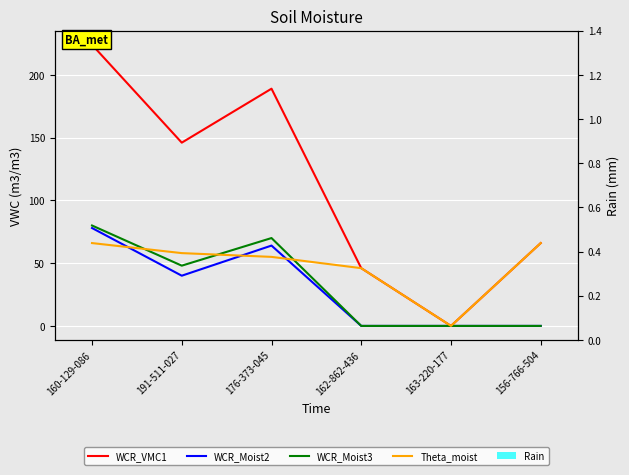

How many bars are there in each group?

5